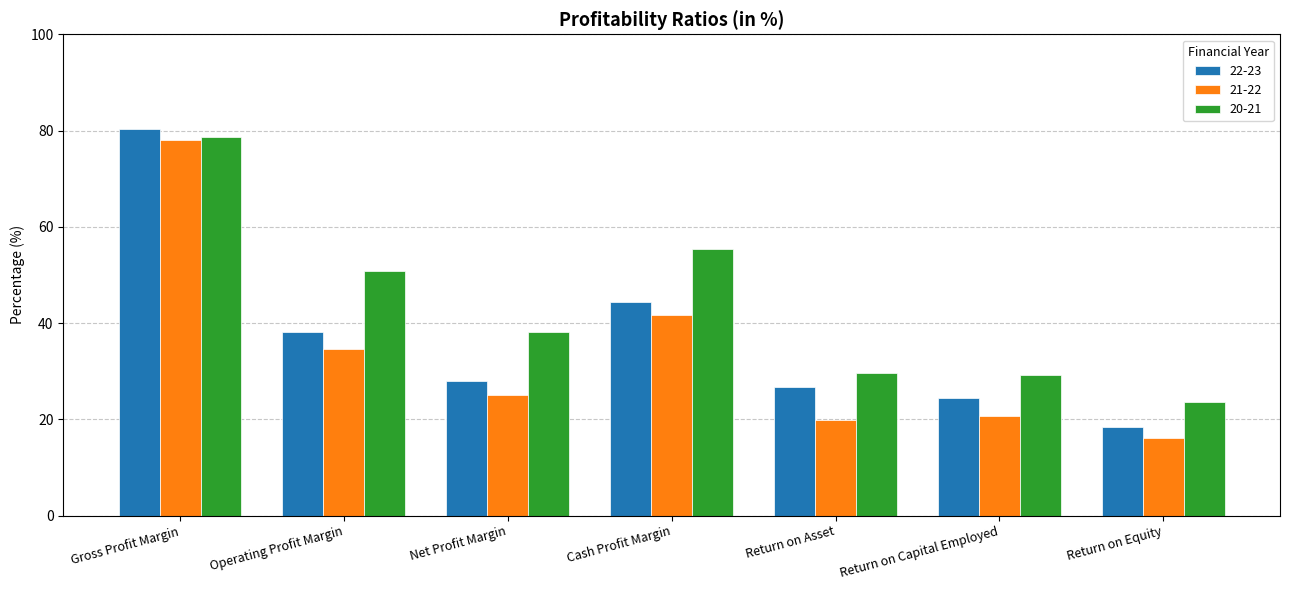

True or false: 21-22 has a value of 77.9 at Gross Profit Margin.

True